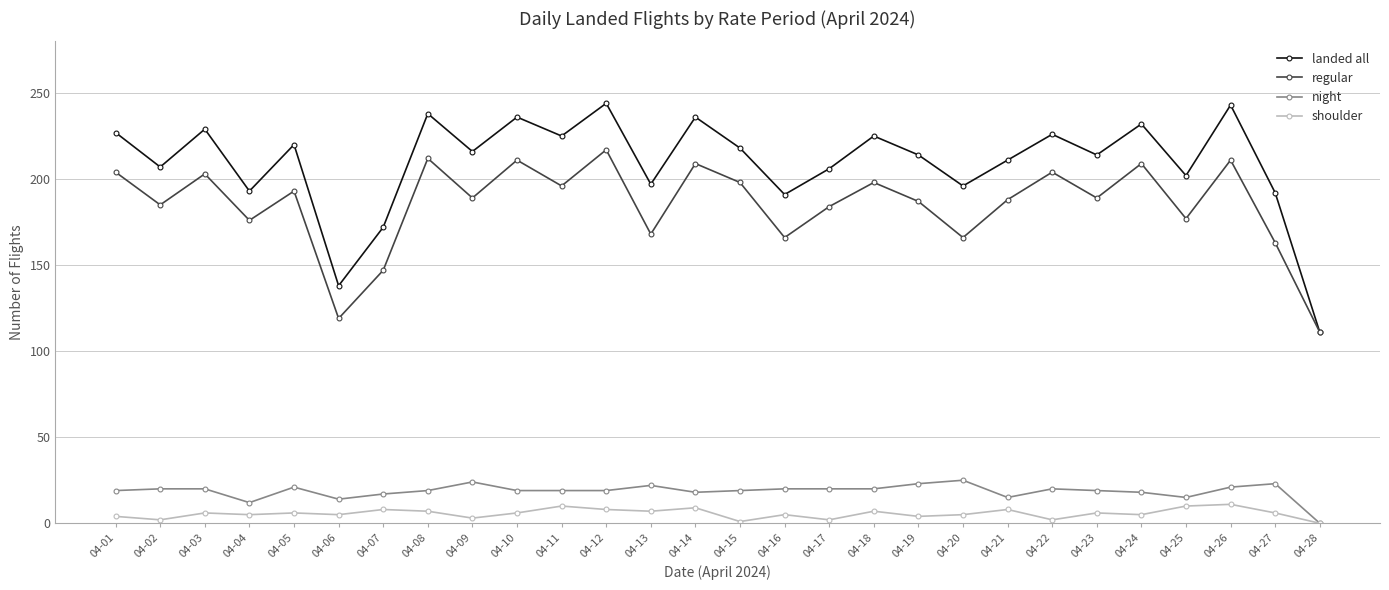

The value of landed all at 04-20 is 196. True or false?

True